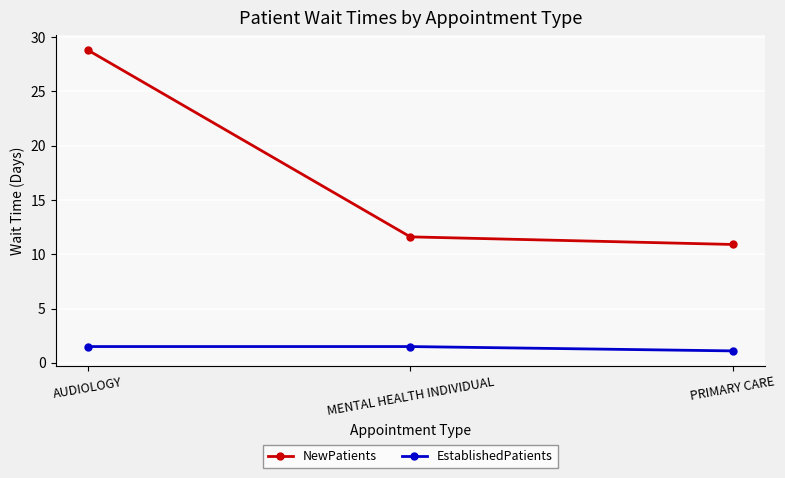

How many lines are shown in the chart?

2